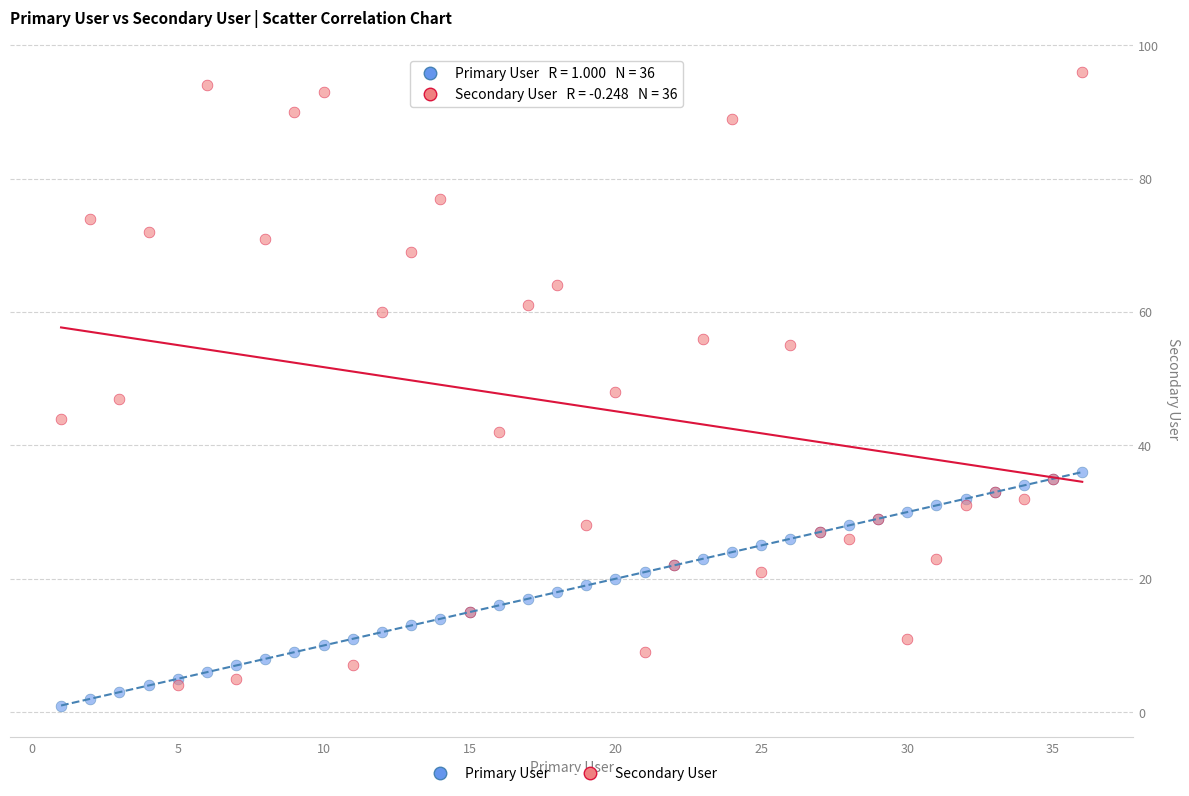

What are all the series names shown in the legend?

Primary User, Secondary User